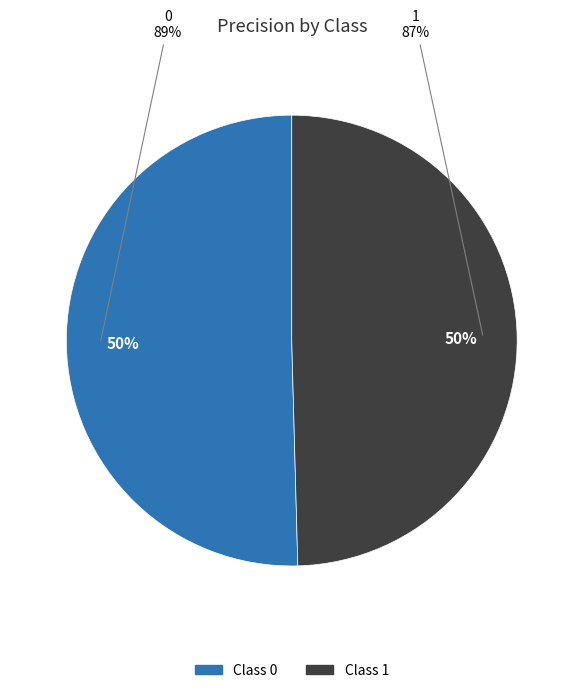

True or false: 1 accounts for 64% of the total.

False